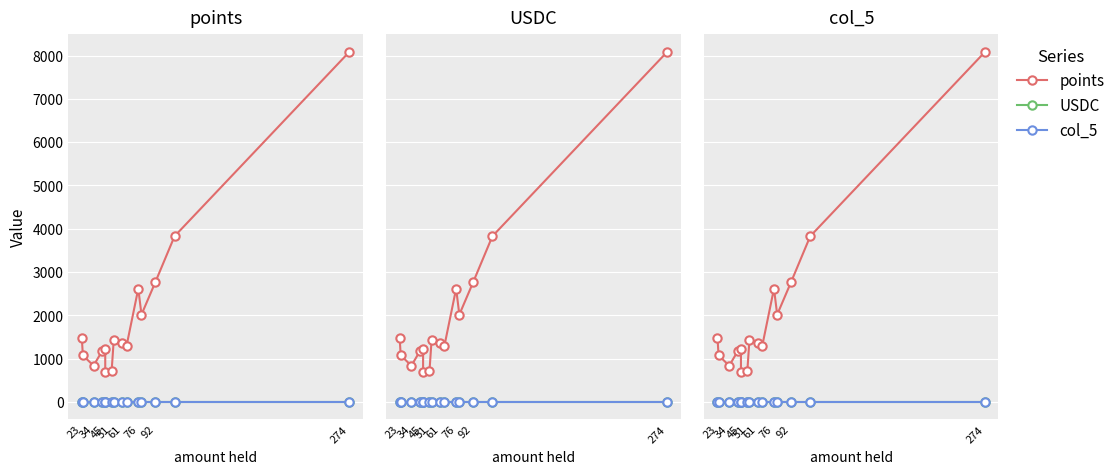

Count the number of categories in the chart.

15